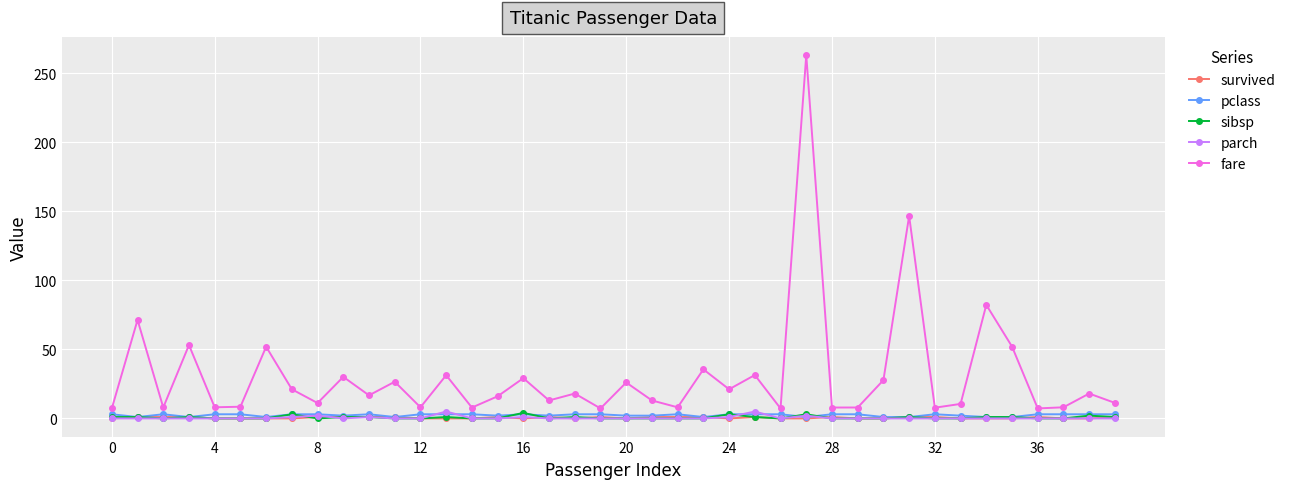

In parch, how many points are higher than both neighbors (excluding endpoints)?

6